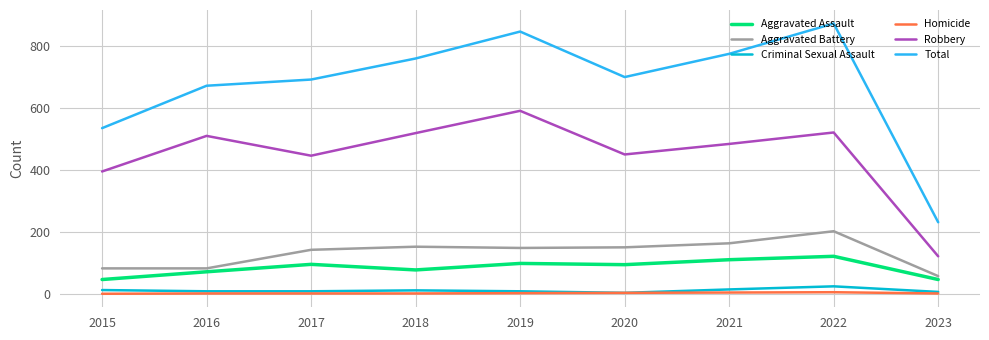

Count the number of categories in the chart.

9